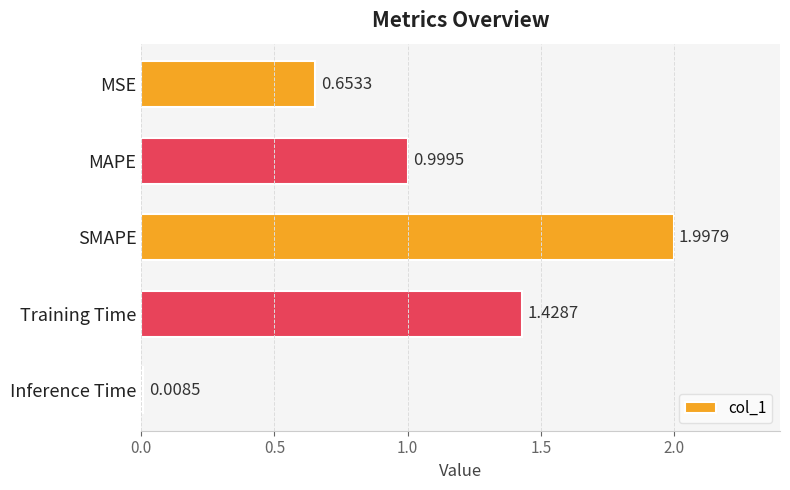

List the labels in order of value, smallest first.

Inference Time, MSE, MAPE, Training Time, SMAPE